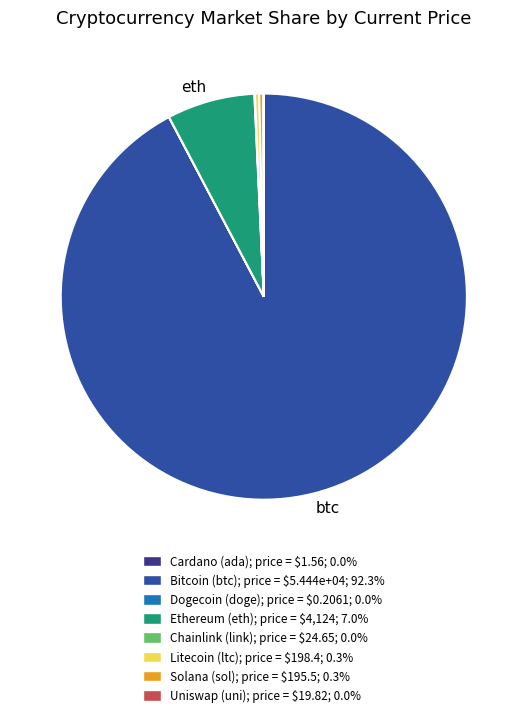

Does any single category account for the majority?

Yes